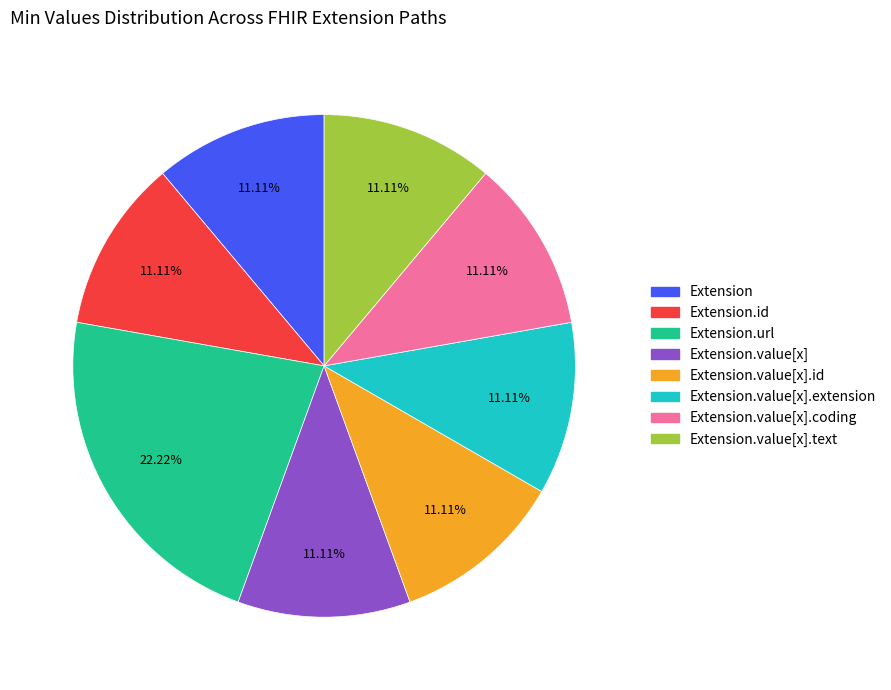

Does any single category account for the majority?

No